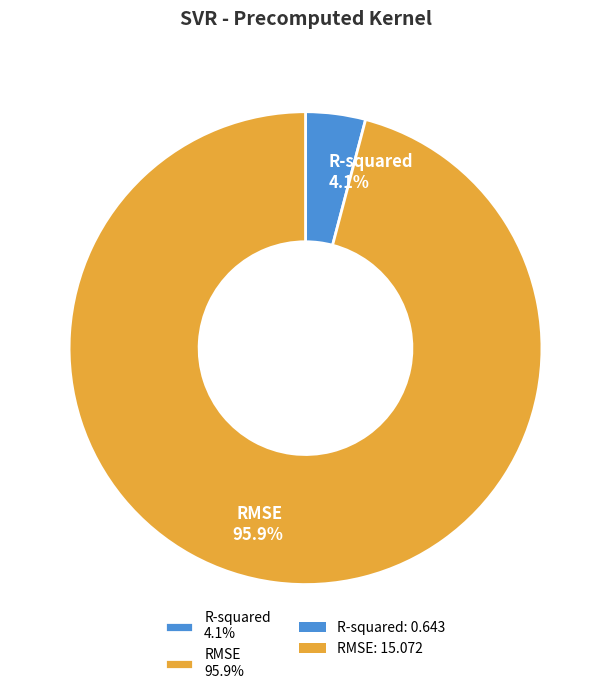

Between RMSE and R-squared, which is larger?

RMSE